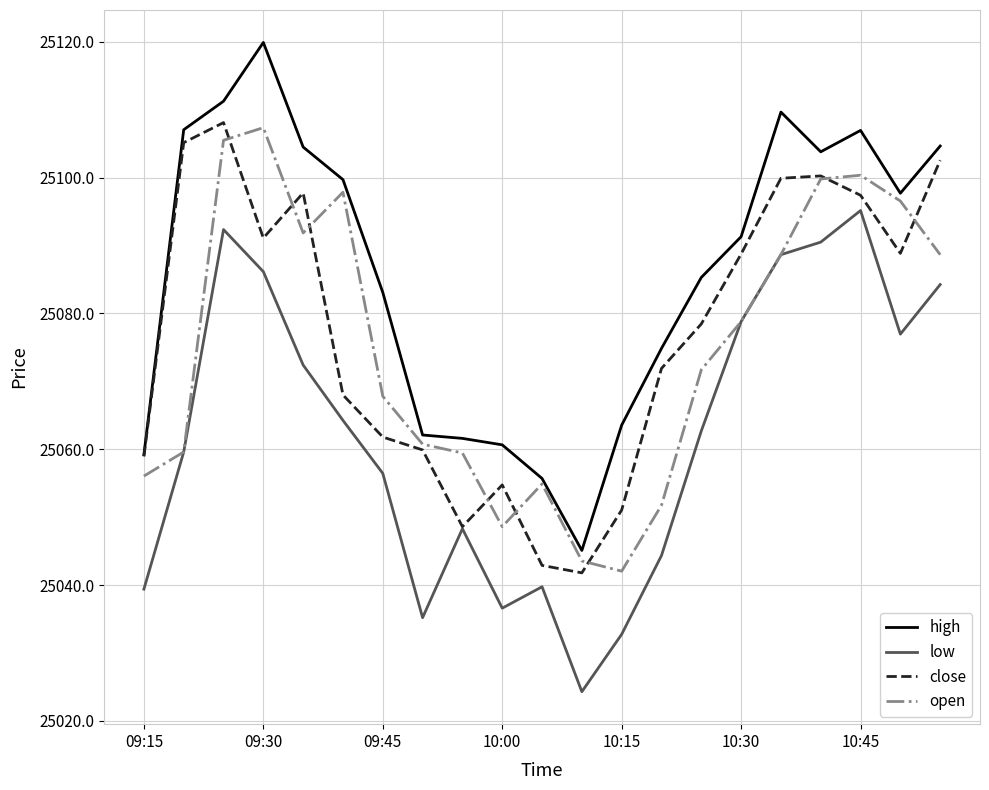

What is the difference between the maximum and minimum values in the open series?

65.3